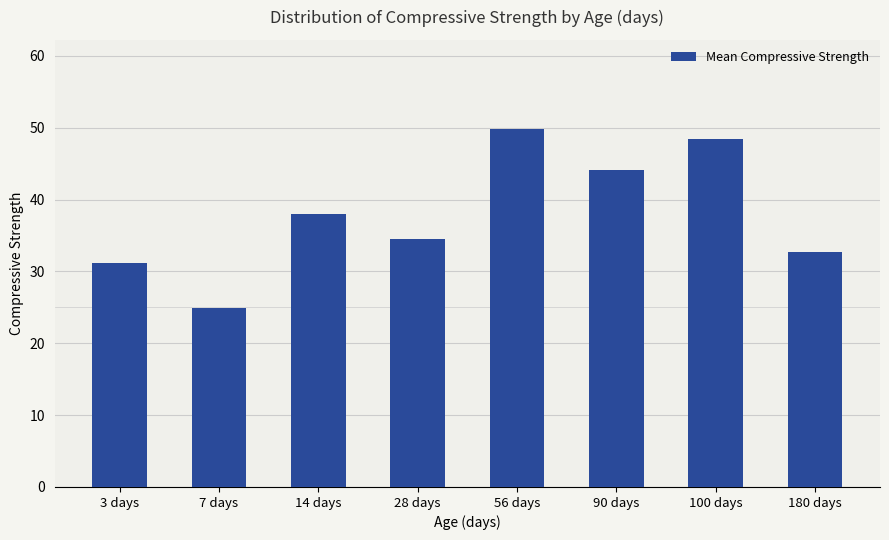

Reading right to left, transcribe all the data shown in this chart.

32.7	48.5	44.1	49.8	34.5	38.0	24.9	31.2